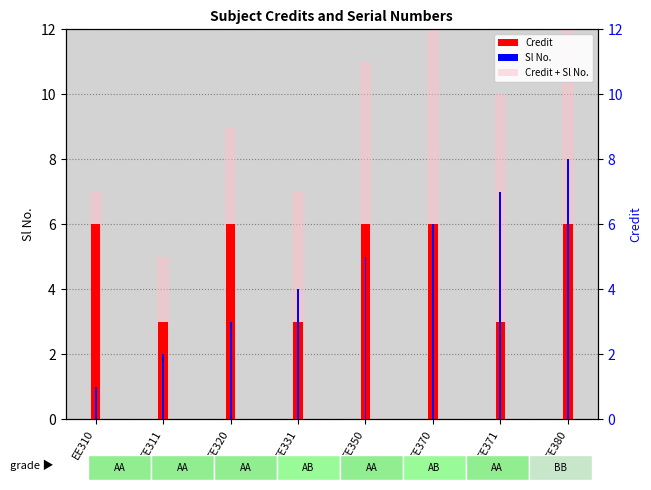

The Sl No. series shows 1 at EE310. True or false?

True